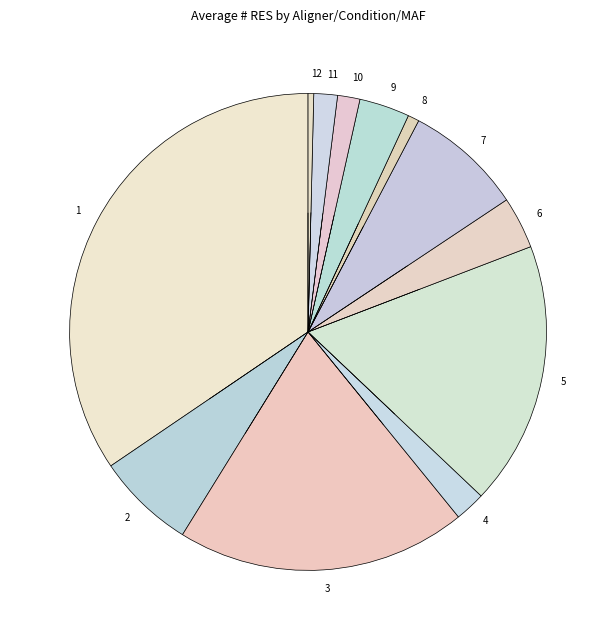

Count the number of slices in the pie.

12